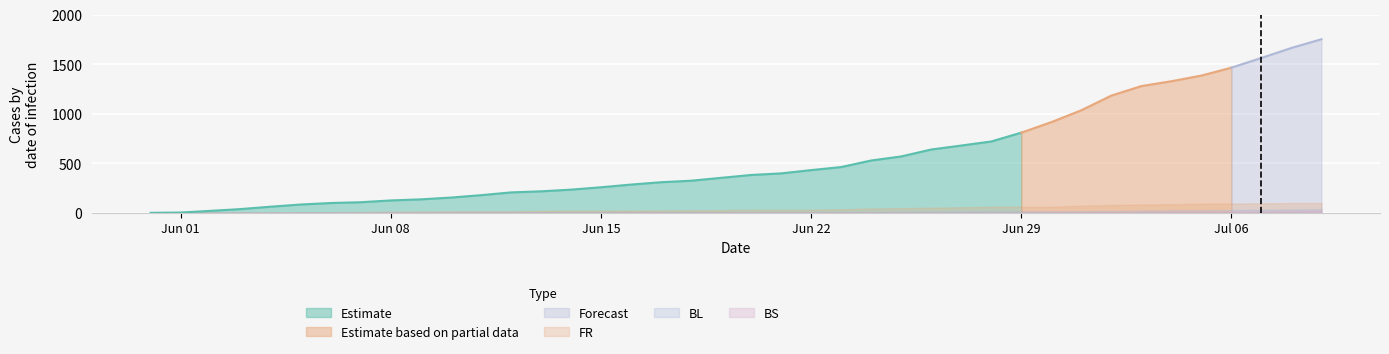

Reading left to right, extract all data points from this chart.

CH: 2020-05-31=0	2020-06-01=3	2020-06-02=20	2020-06-03=38	2020-06-04=62	2020-06-05=84	2020-06-06=99	2020-06-07=107	2020-06-08=125	2020-06-09=136	2020-06-10=154	2020-06-11=178	2020-06-12=206	2020-06-13=217	2020-06-14=234	2020-06-15=258	2020-06-16=285	2020-06-17=309	2020-06-18=324	2020-06-19=353	2020-06-20=382	2020-06-21=398	2020-06-22=431	2020-06-23=462	2020-06-24=528	2020-06-25=569	2020-06-26=639	2020-06-27=679	2020-06-28=720	2020-06-29=809	2020-06-30=915	2020-07-01=1035	2020-07-02=1183	2020-07-03=1279	2020-07-04=1328	2020-07-05=1385	2020-07-06=1465	2020-07-07=1563	2020-07-08=1664	2020-07-09=1752
FR: 2020-05-31=0	2020-06-01=0	2020-06-02=2	2020-06-03=3	2020-06-04=5	2020-06-05=7	2020-06-06=7	2020-06-07=9	2020-06-08=13	2020-06-09=13	2020-06-10=15	2020-06-11=16	2020-06-12=16	2020-06-13=20	2020-06-14=22	2020-06-15=22	2020-06-16=23	2020-06-17=24	2020-06-18=26	2020-06-19=27	2020-06-20=32	2020-06-21=32	2020-06-22=32	2020-06-23=36	2020-06-24=44	2020-06-25=47	2020-06-26=52	2020-06-27=56	2020-06-28=61	2020-06-29=61	2020-06-30=61	2020-07-01=72	2020-07-02=79	2020-07-03=84	2020-07-04=87	2020-07-05=92	2020-07-06=94	2020-07-07=96	2020-07-08=99	2020-07-09=100
BL: 2020-05-31=0	2020-06-01=0	2020-06-02=1	2020-06-03=2	2020-06-04=2	2020-06-05=3	2020-06-06=3	2020-06-07=3	2020-06-08=3	2020-06-09=3	2020-06-10=4	2020-06-11=4	2020-06-12=4	2020-06-13=4	2020-06-14=4	2020-06-15=4	2020-06-16=5	2020-06-17=5	2020-06-18=5	2020-06-19=5	2020-06-20=6	2020-06-21=7	2020-06-22=7	2020-06-23=7	2020-06-24=9	2020-06-25=10	2020-06-26=12	2020-06-27=14	2020-06-28=16	2020-06-29=17	2020-06-30=17	2020-07-01=18	2020-07-02=19	2020-07-03=23	2020-07-04=27	2020-07-05=27	2020-07-06=29	2020-07-07=32	2020-07-08=35	2020-07-09=38
BS: 2020-05-31=0	2020-06-01=0	2020-06-02=0	2020-06-03=1	2020-06-04=1	2020-06-05=4	2020-06-06=4	2020-06-07=4	2020-06-08=4	2020-06-09=5	2020-06-10=5	2020-06-11=5	2020-06-12=5	2020-06-13=5	2020-06-14=5	2020-06-15=5	2020-06-16=5	2020-06-17=6	2020-06-18=6	2020-06-19=7	2020-06-20=7	2020-06-21=7	2020-06-22=7	2020-06-23=7	2020-06-24=7	2020-06-25=7	2020-06-26=7	2020-06-27=7	2020-06-28=7	2020-06-29=7	2020-06-30=7	2020-07-01=7	2020-07-02=8	2020-07-03=10	2020-07-04=11	2020-07-05=12	2020-07-06=12	2020-07-07=15	2020-07-08=18	2020-07-09=21